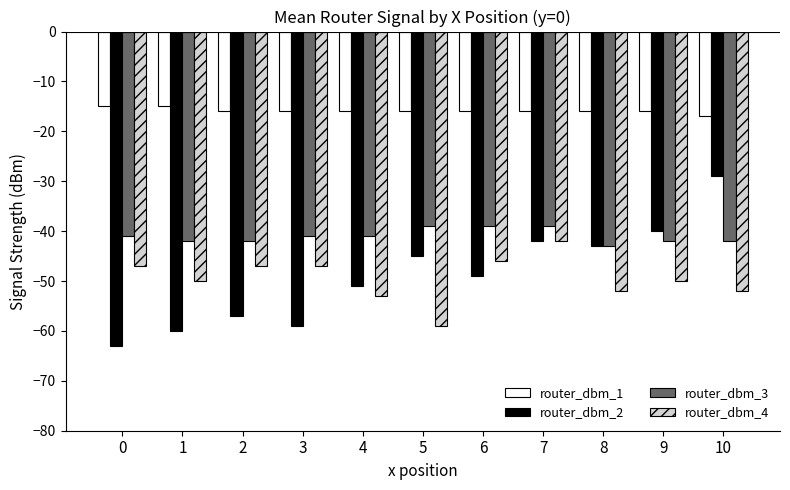

Which series has the largest total across all categories?

router_dbm_1